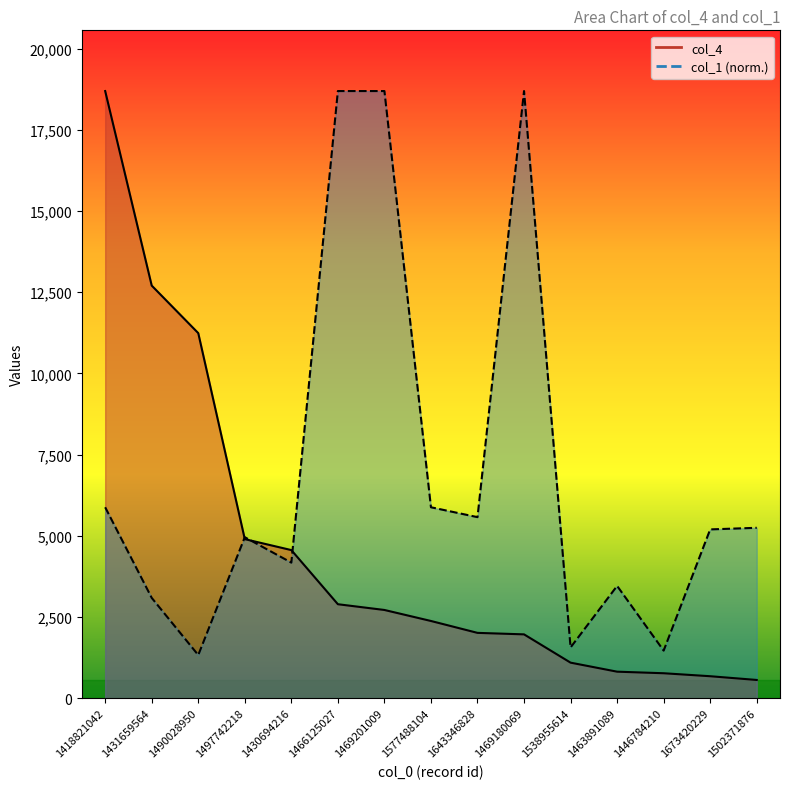

List the series in order of their peak value, lowest first.

col_4_line, col_1_line (normalized)